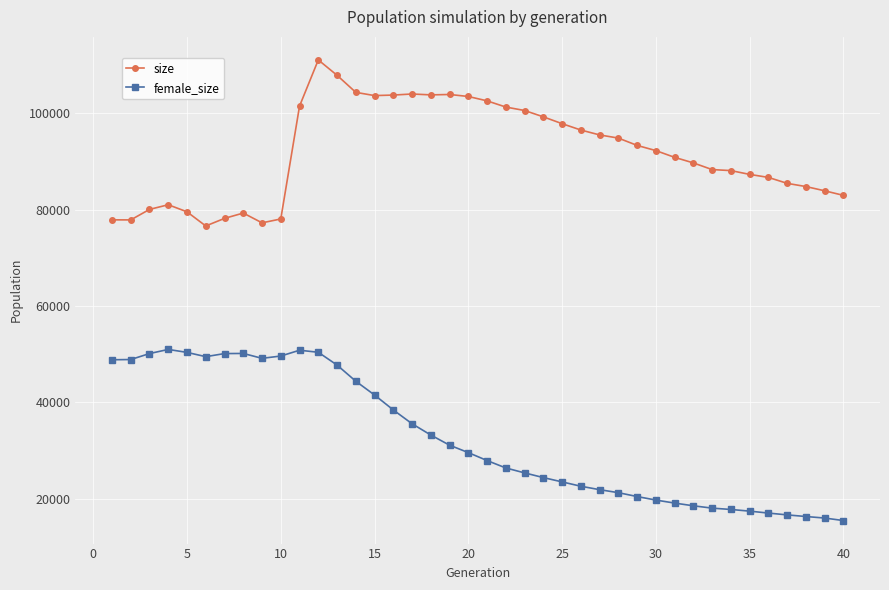

List the series in order of their overall mean, lowest first.

female_size, size